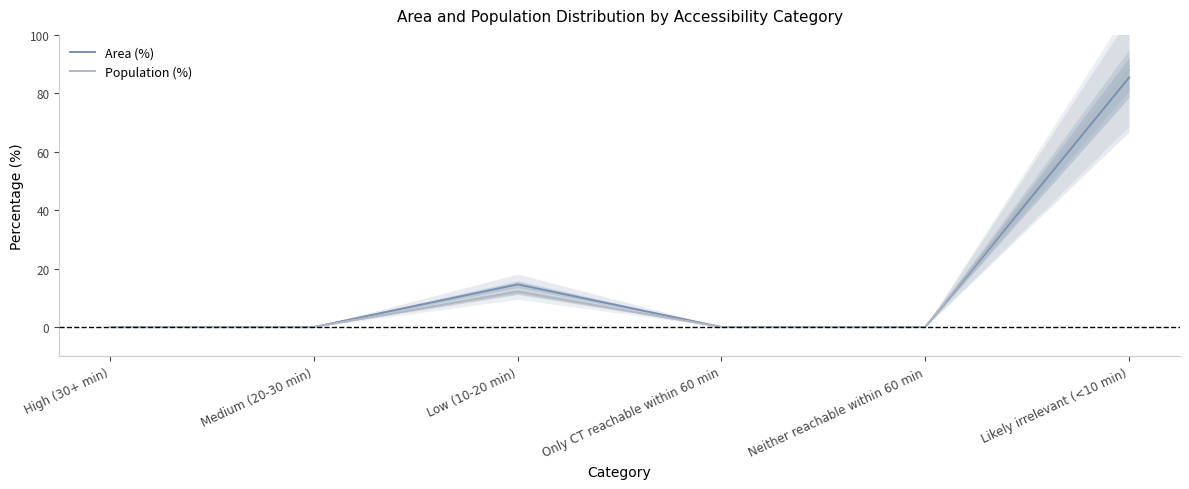

How many lines are shown in the chart?

2